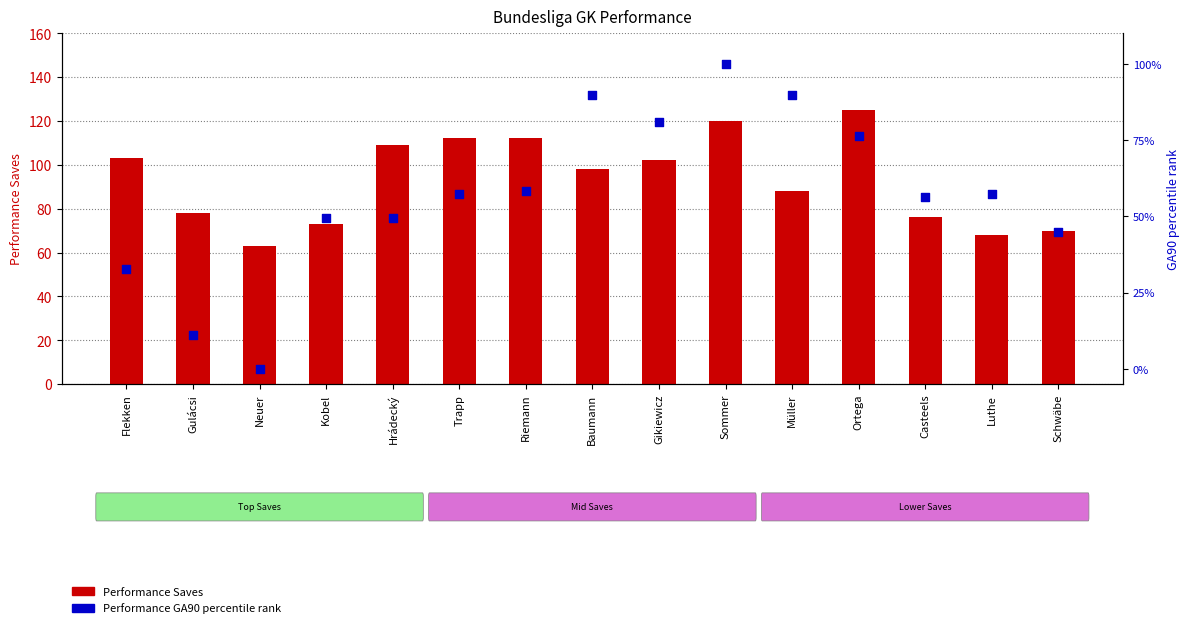

Which series has the widest spread of Y values?

Performance GA90 (percentile)